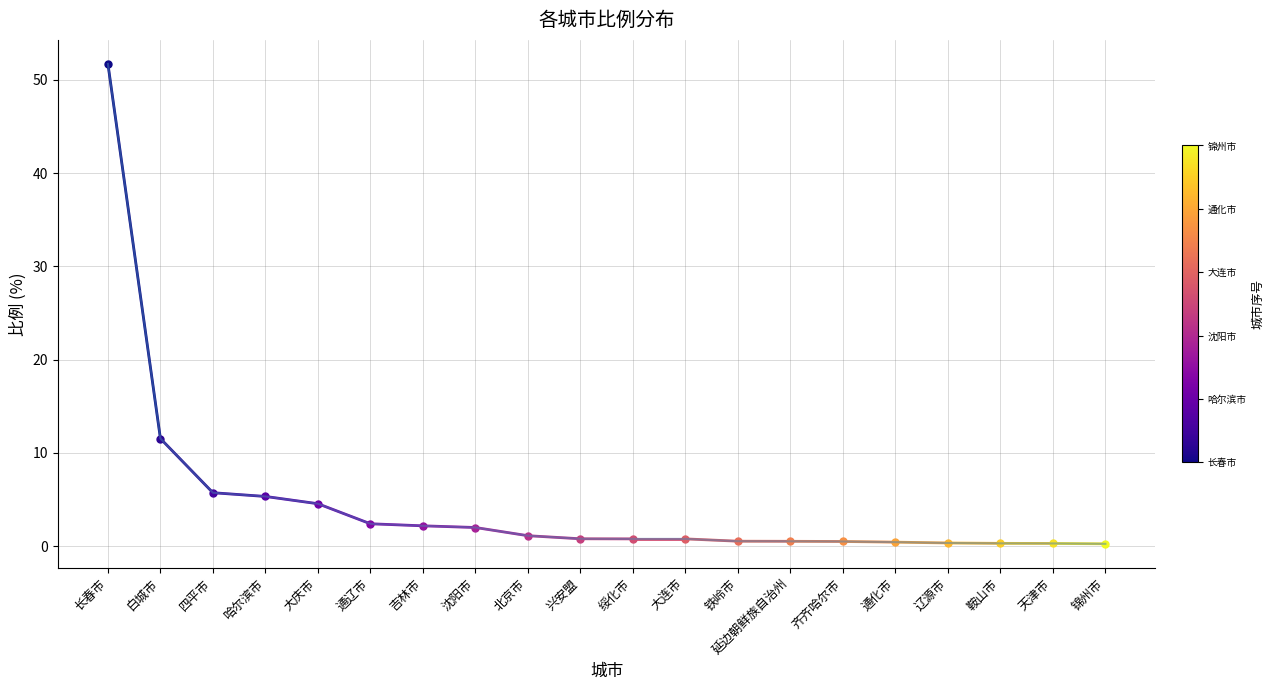

Between 四平市 and 铁岭市, which is larger?

四平市